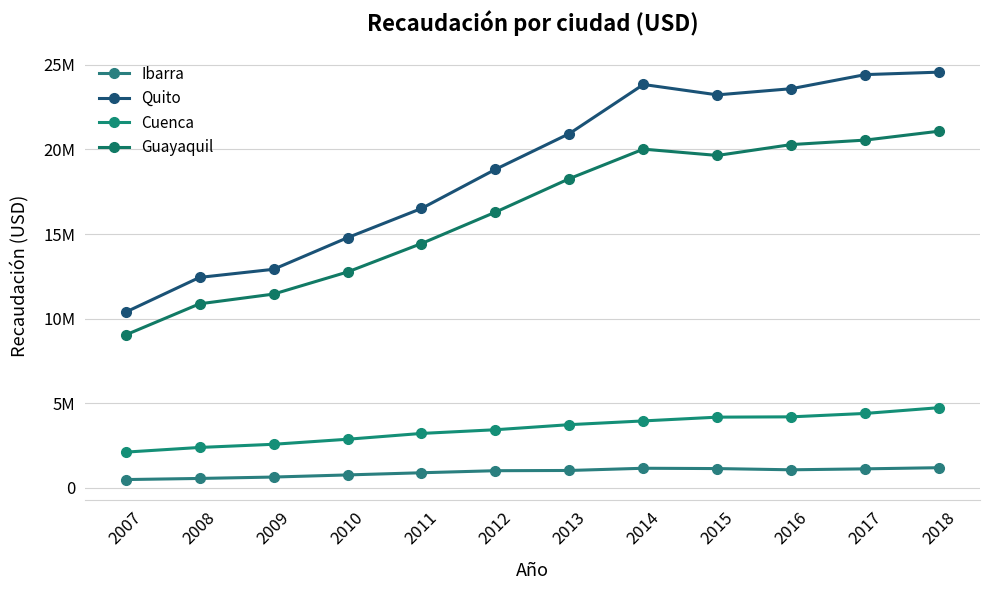

List the series in order of their peak value, lowest first.

Ibarra, Cuenca, Guayaquil, Quito